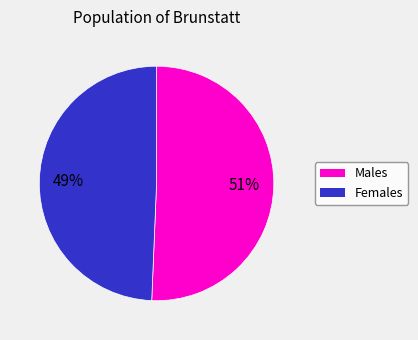

To the nearest percent, what is the average slice percentage?

50%